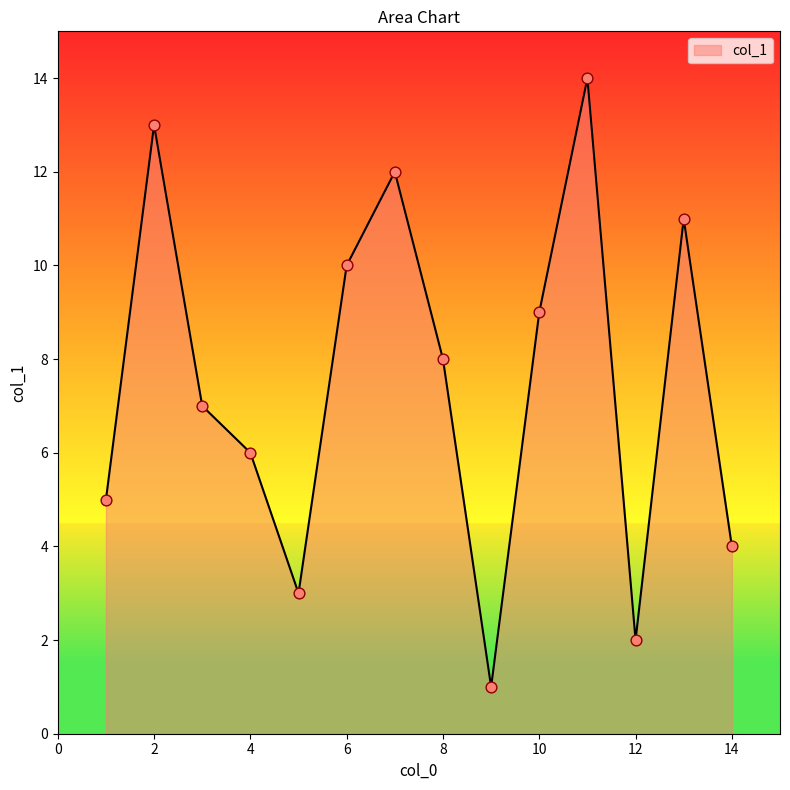

What is the difference between the maximum and minimum values?

13